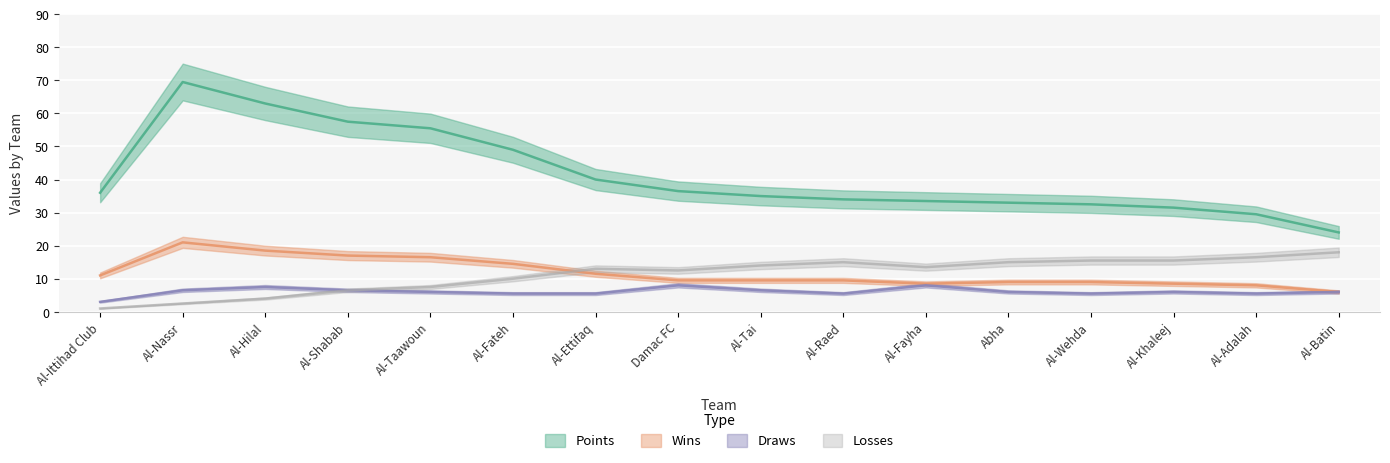

Which series has the largest total across all categories?

Points